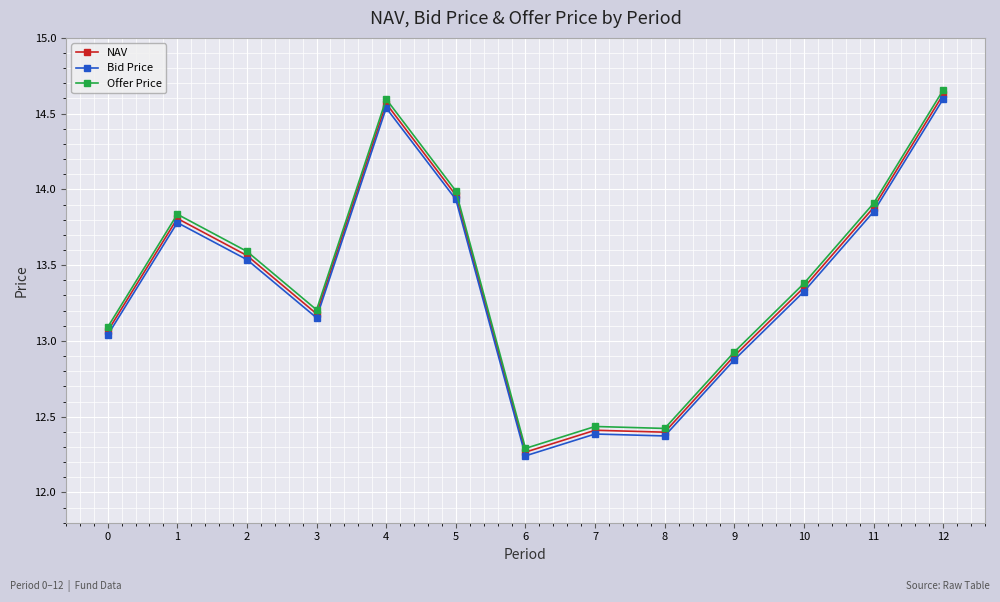

How many data points in NAV are less than 13?

4